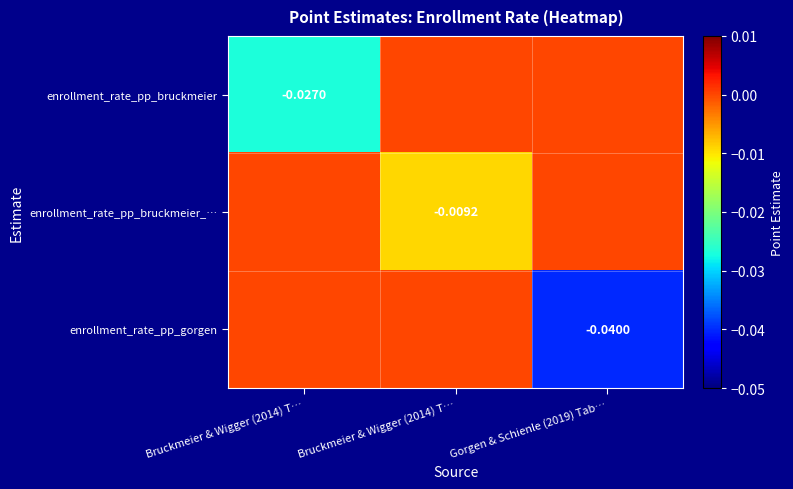

Which has a higher value, Gorgen & Schienle (2019) Tab… or Bruckmeier & Wigger (2014) T…?

Gorgen & Schienle (2019) Tab…